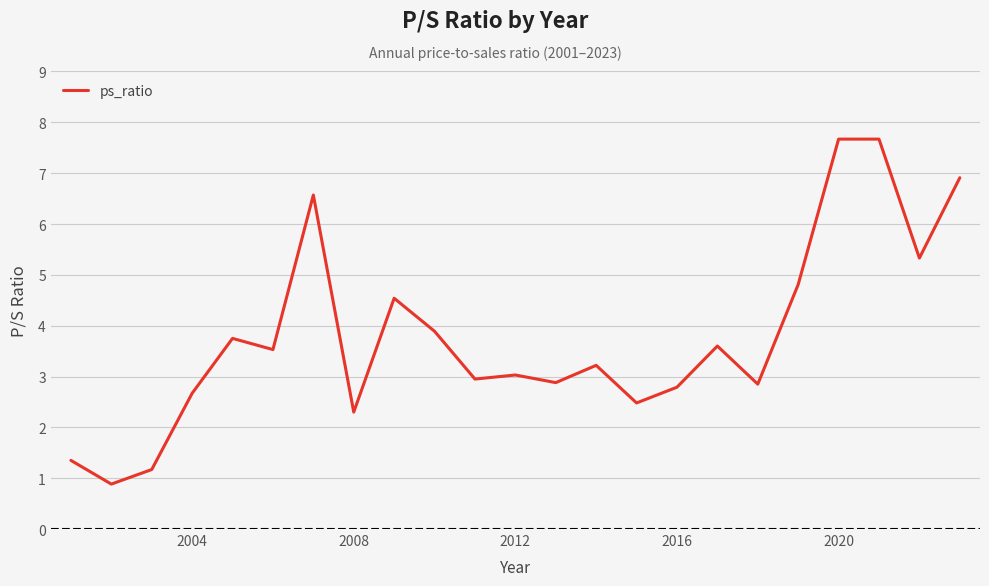

What is the sum of all values?

86.8